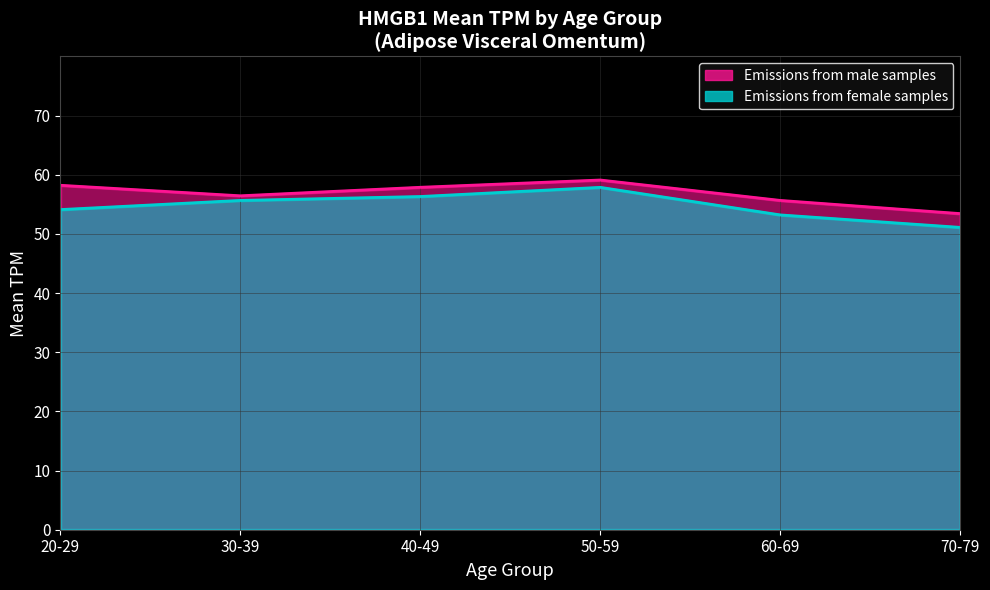

What position from the left is 70-79?

6